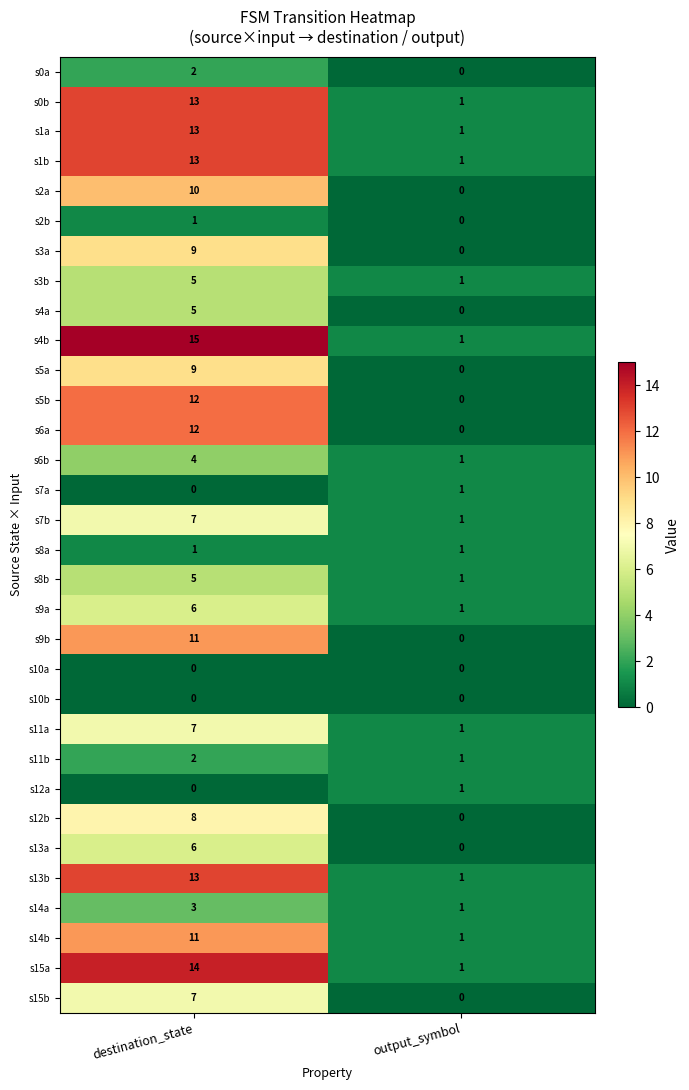

What is the sum of the s0b values at output_symbol and destination_state?

14